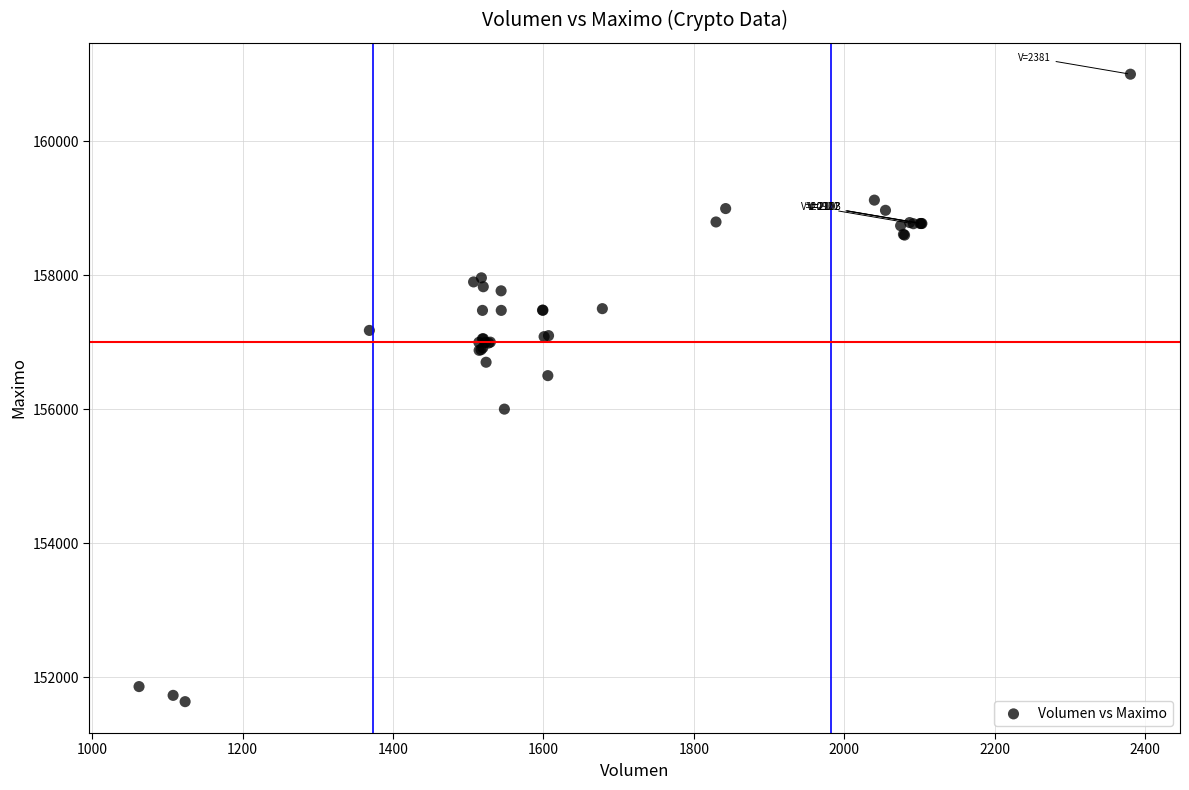

What Y value in the scatter plot is closest to 156316?

156500